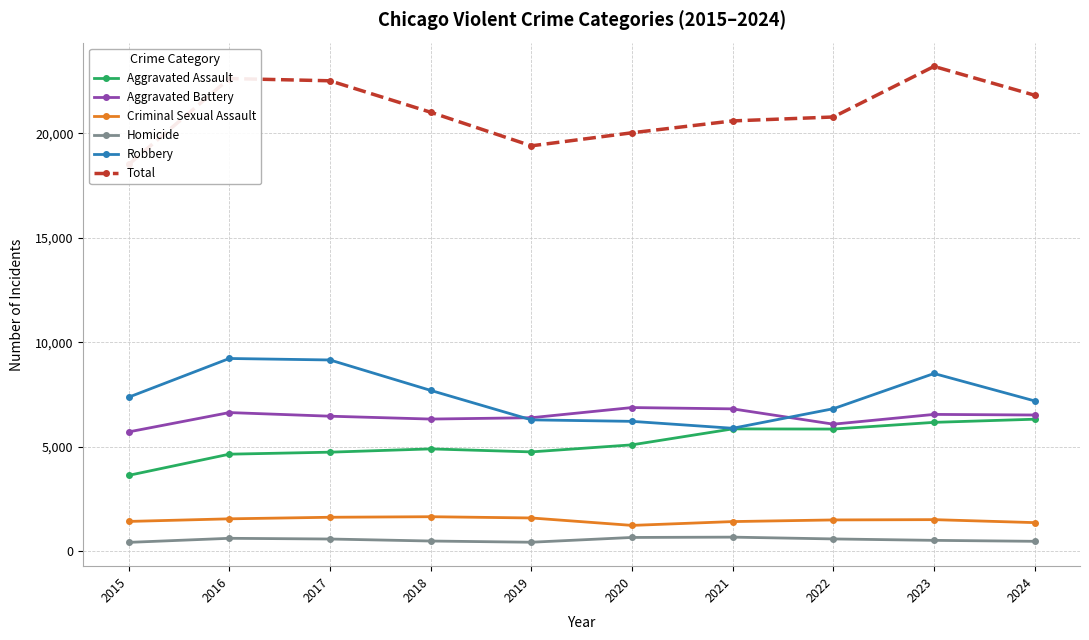

How many lines are shown in the chart?

6